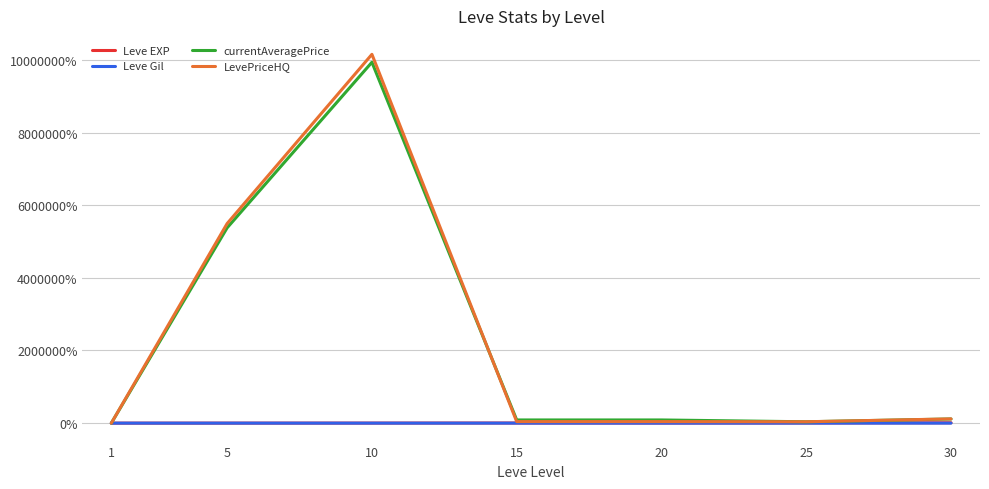

Which series has the widest spread of values?

LevePriceHQ